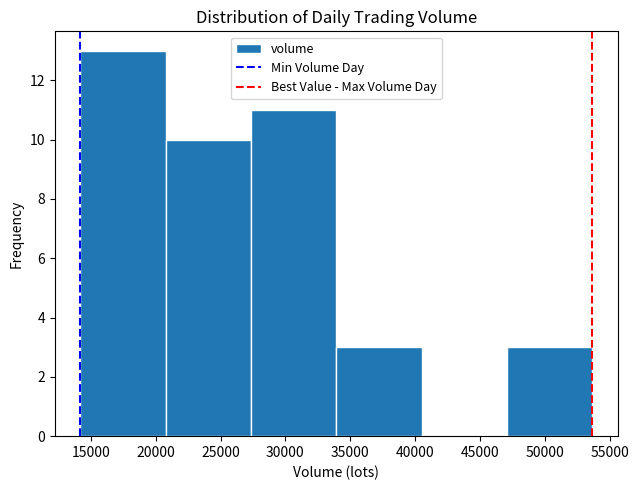

Reading left to right, transcribe this chart: for each bar, give the range it covers on the x-axis and its height. Neither the bar edges nor the heights are printed on the chart, so give them approximately, as read against the axes.

14000 to 21000: 13
21000 to 27500: 10
27500 to 34000: 11
34000 to 40500: 3
40500 to 47000: 0
47000 to 53500: 3